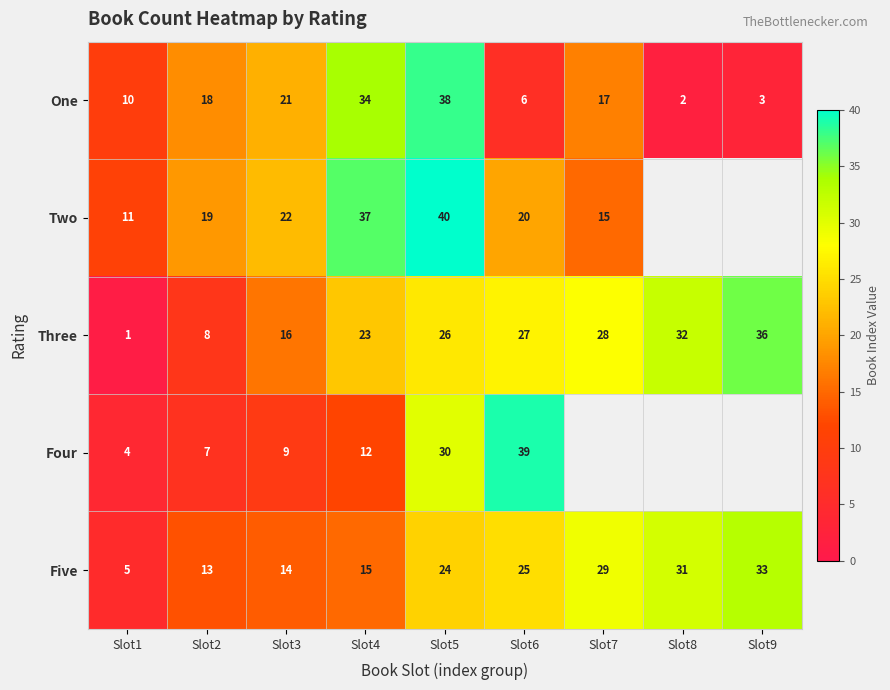

The value of One at Slot8 is 2. True or false?

True